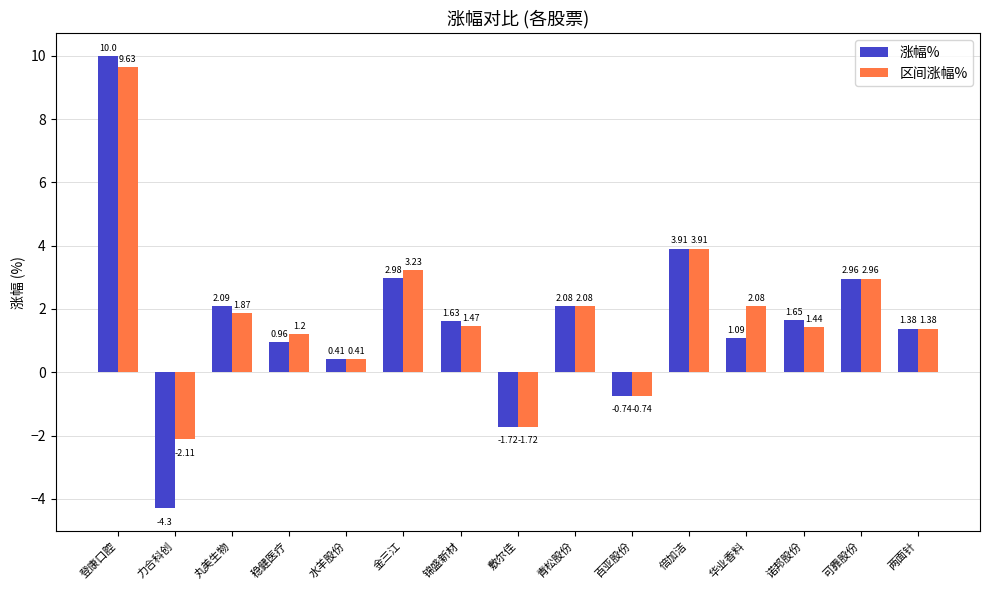

True or false: 涨幅% has a value of 2.5 at 锦盛新材.

False